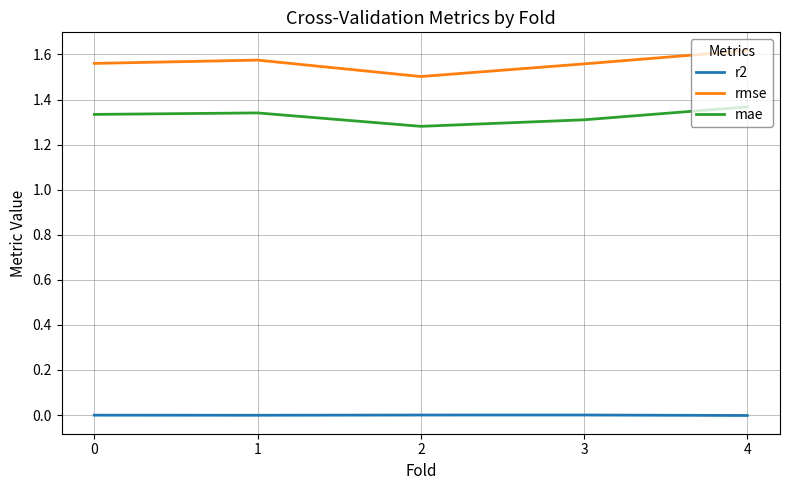

Where is the first local minimum for mae?

2